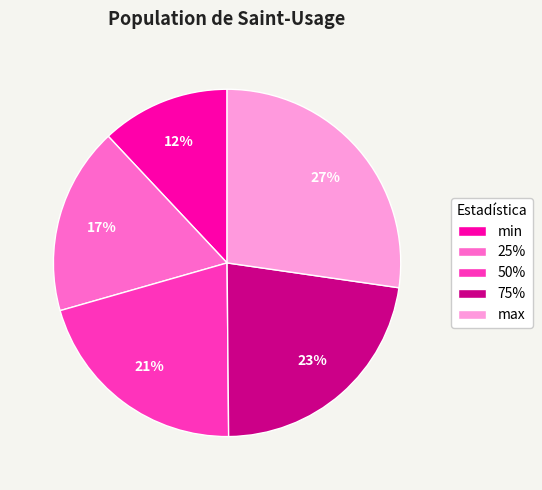

To the nearest percent, what is the difference between the 50% and 75% slice percentages?

2%